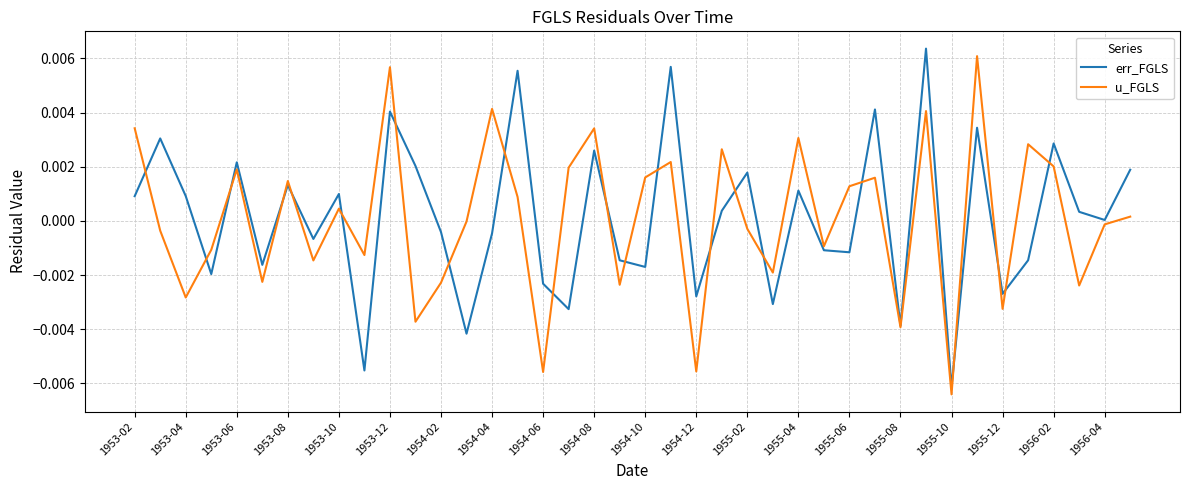

How many lines are shown in the chart?

2